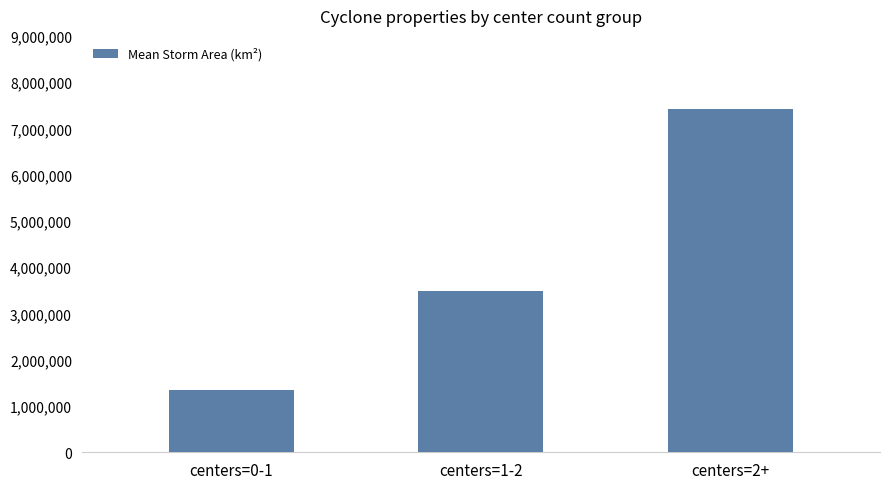

Reading left to right, what are all the values shown in this chart?

1348295.5	3475958.3	7411614.6